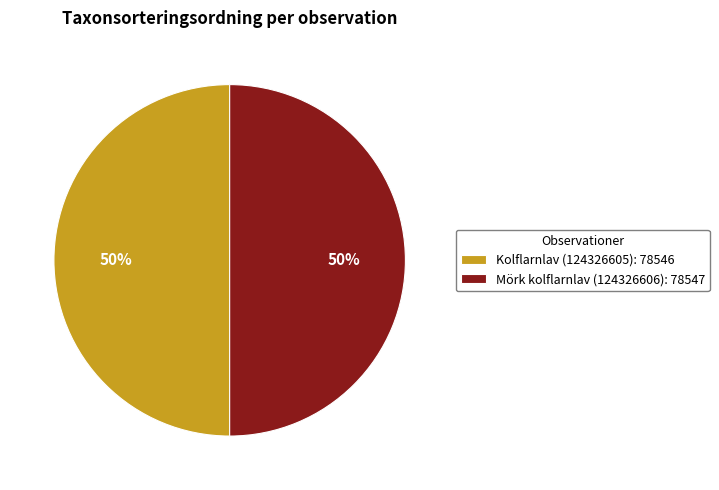

How many slices are in this pie chart?

2